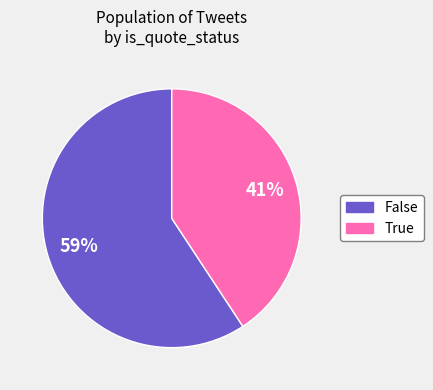

Which has a higher value, True or False?

False